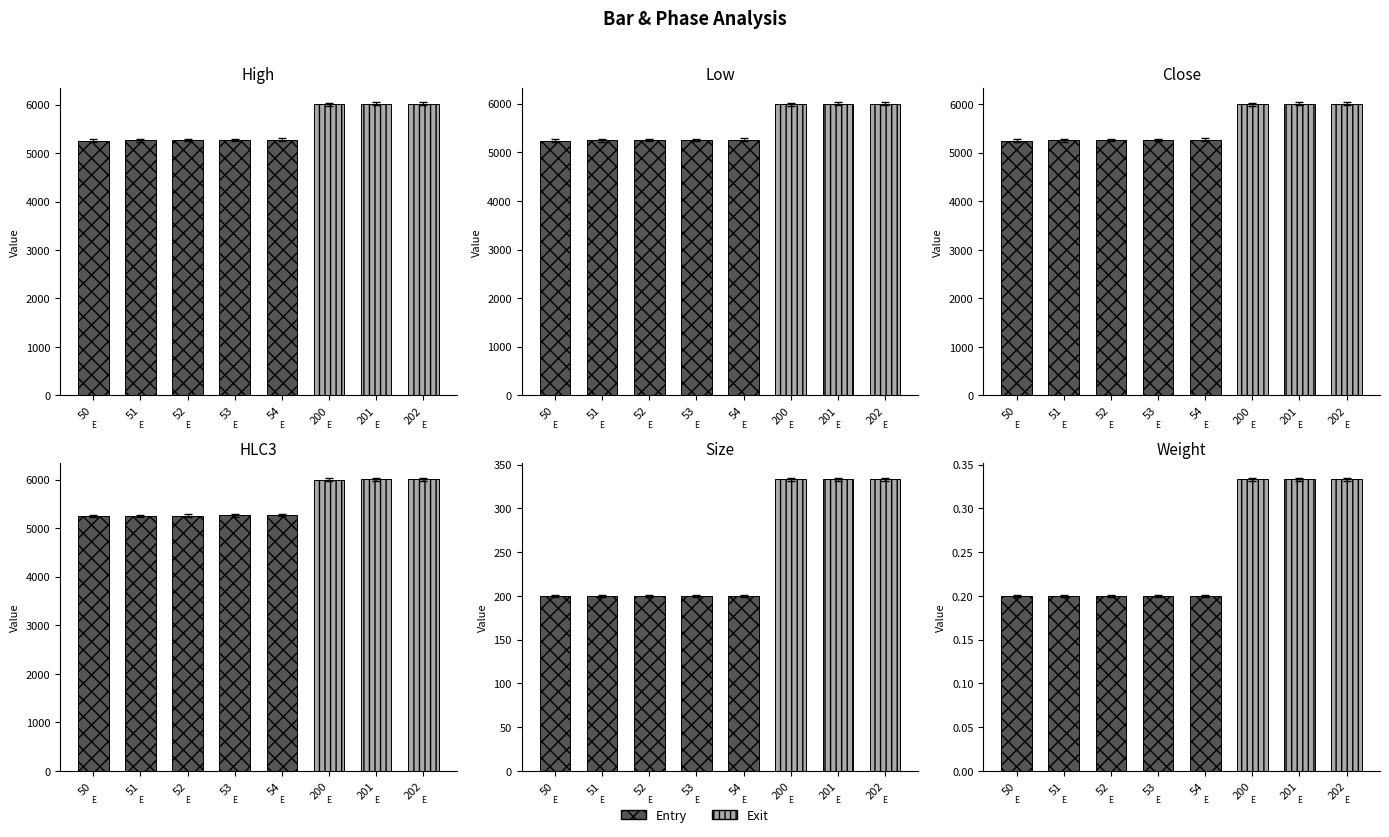

What is the minimum value shown in the chart?

0.2